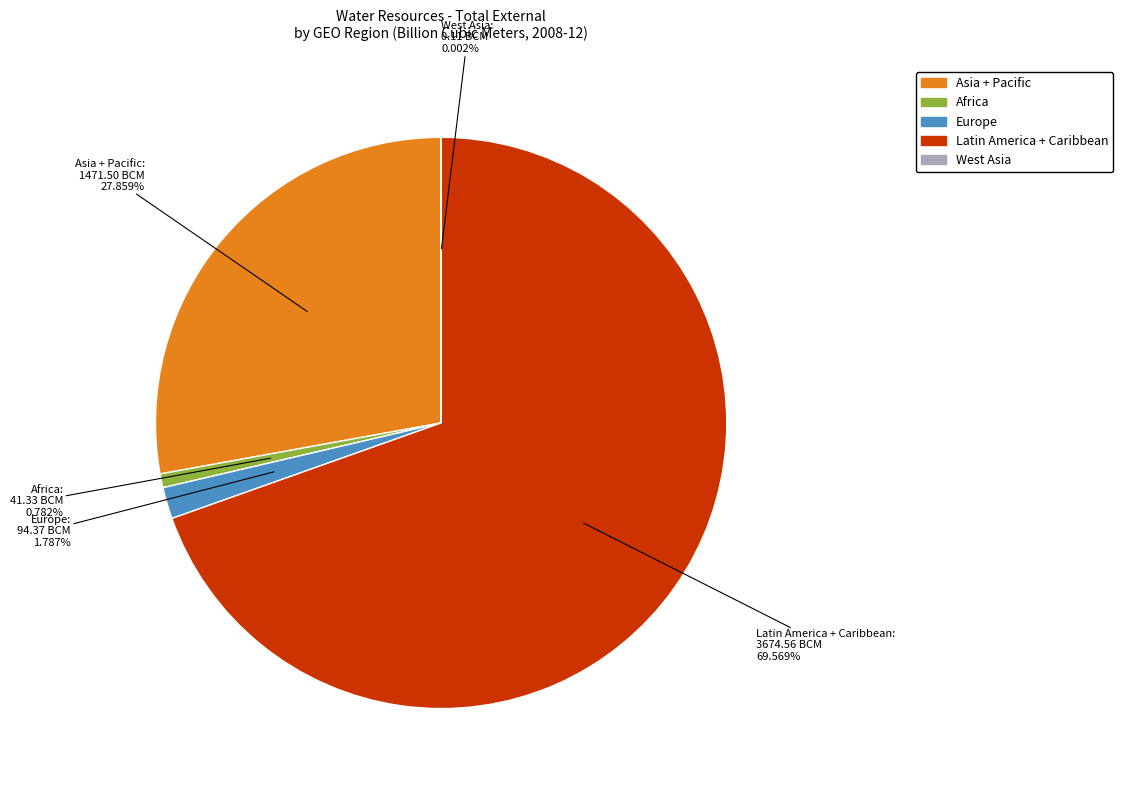

Which slice represents more than half of the pie?

Latin America + Caribbean